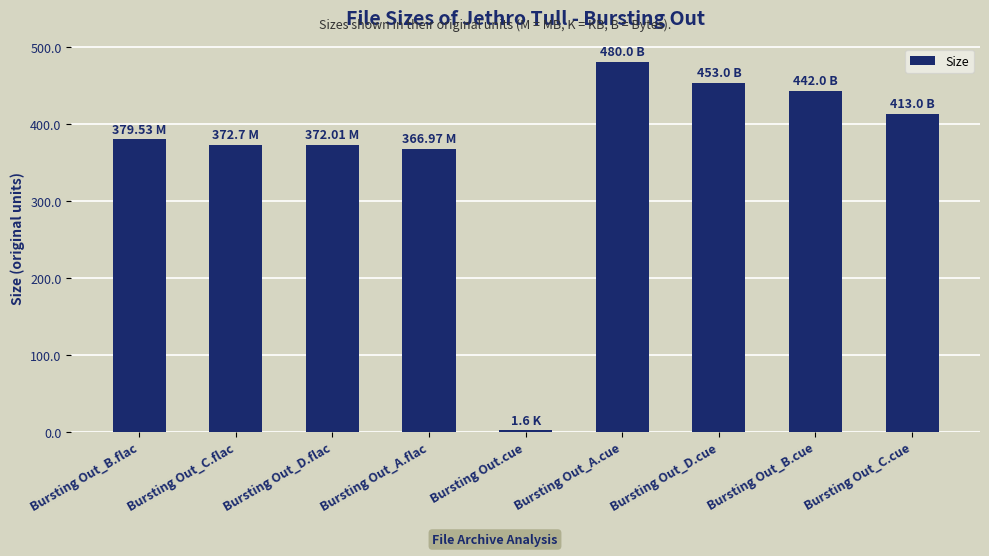

What is the sum of all values?

3280.8